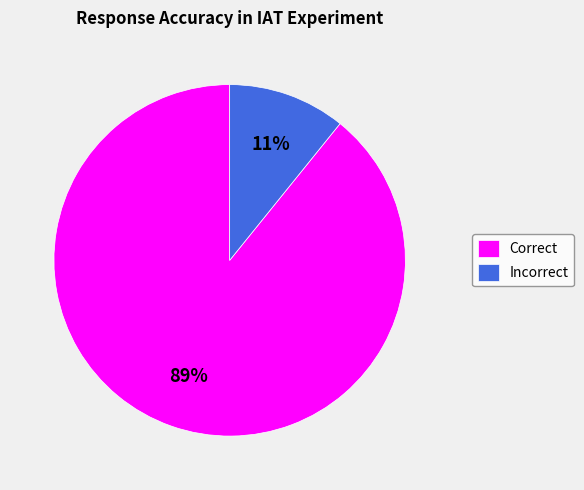

To the nearest percent, what is the difference between the Incorrect and Correct slice percentages?

78%